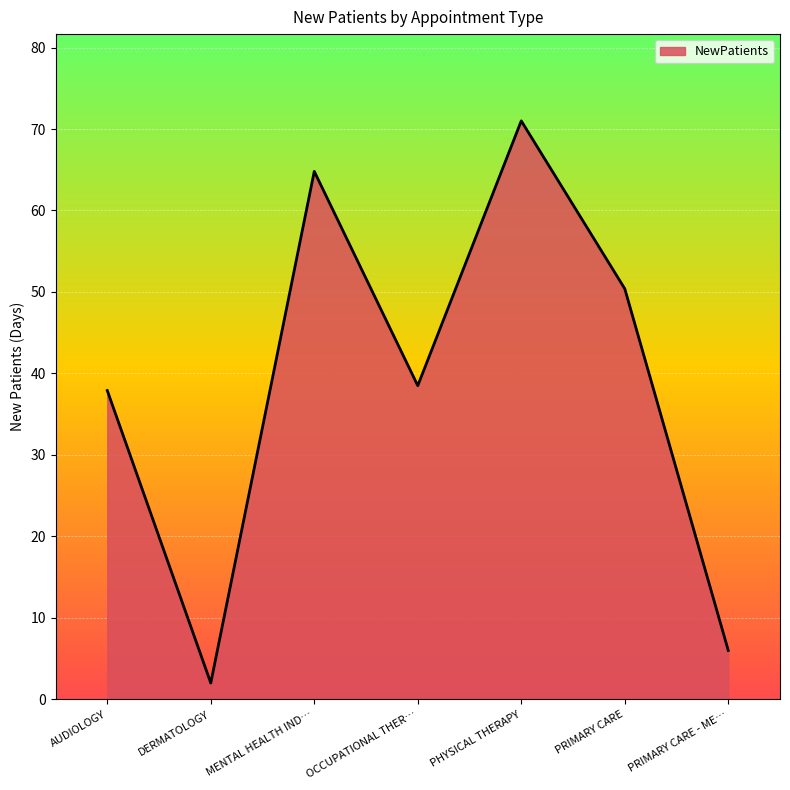

Reading left to right, list all the values displayed in this chart.

37.9	2.0	64.8	38.5	71.0	50.4	6.0